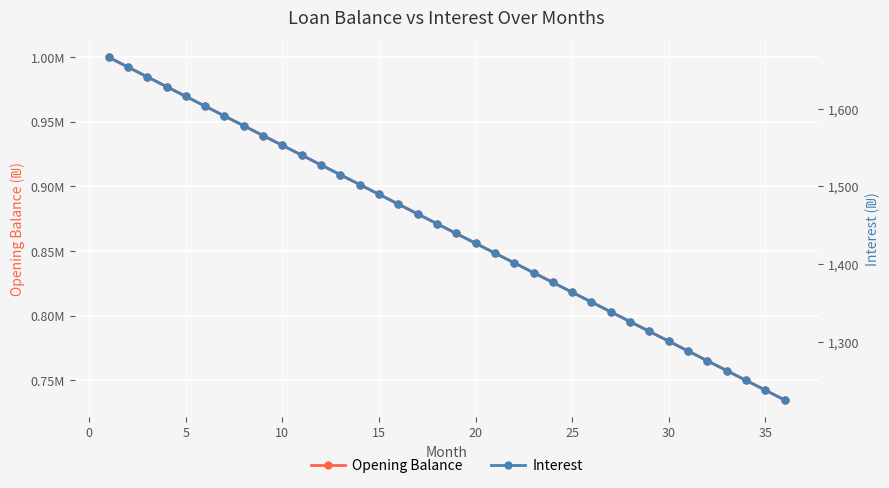

What is the value of the Interest point at the 12th from the left?

1527.8